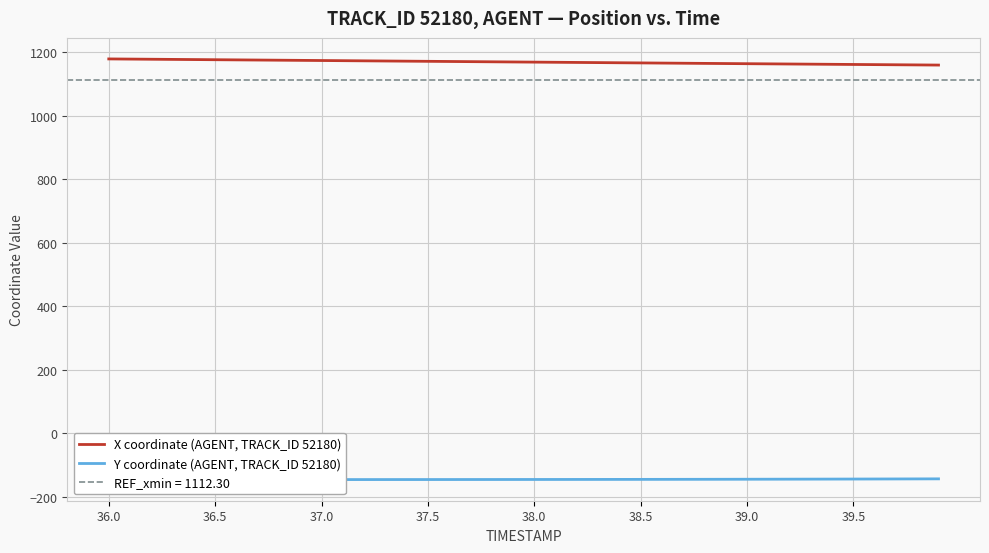

What is the highest value of the X coordinate (AGENT, TRACK_ID 52180) series?

1178.6